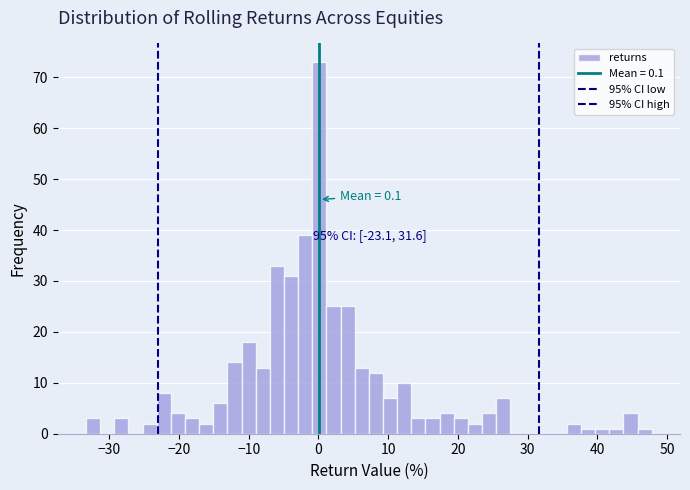

Around what value on the x-axis is the tallest bar? Give the approximate position of its centre, as read against the axis.

0